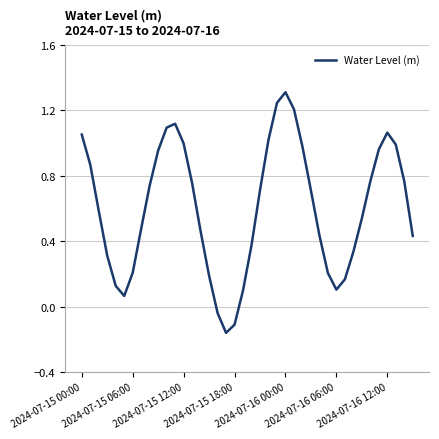

What is the difference between the maximum and minimum values?

1.5